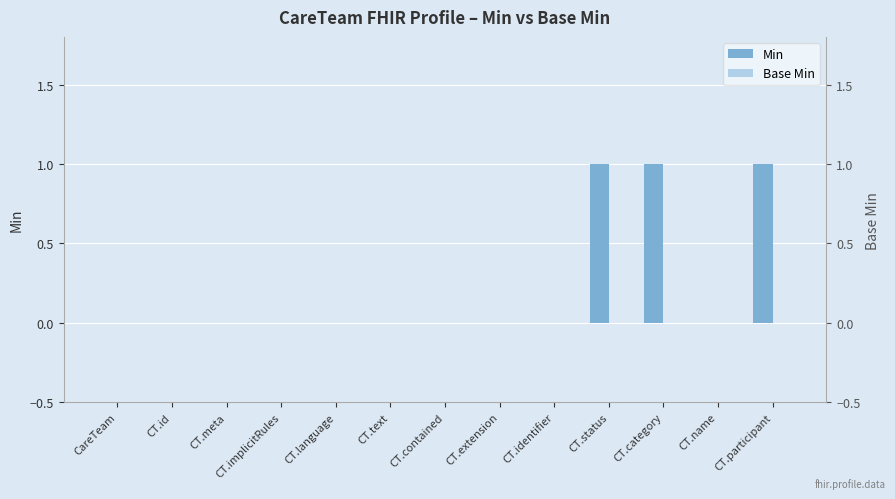

What position from the left is CT.language?

5